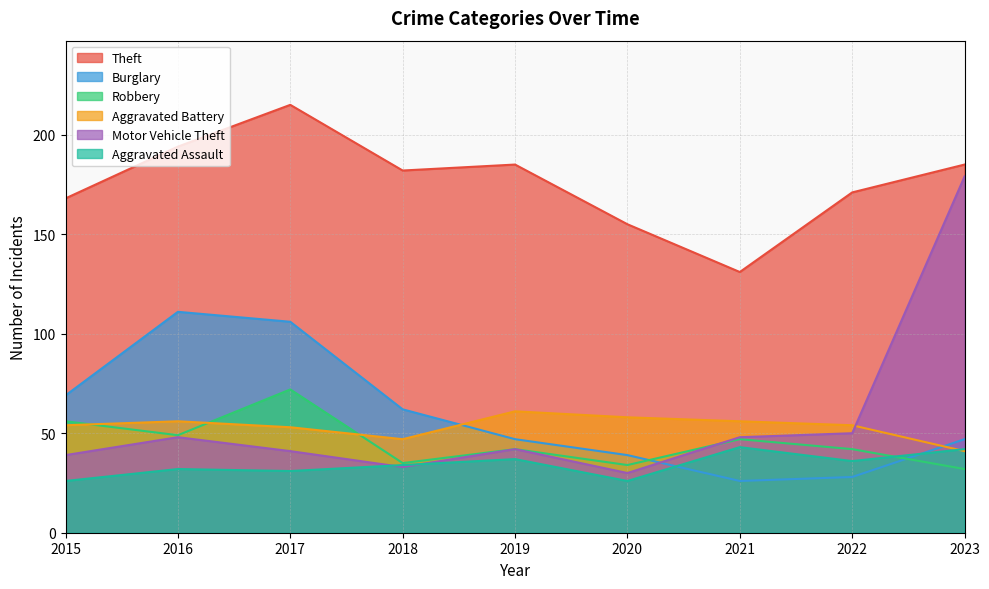

Which has a higher value, 2017 or 2023?

2017